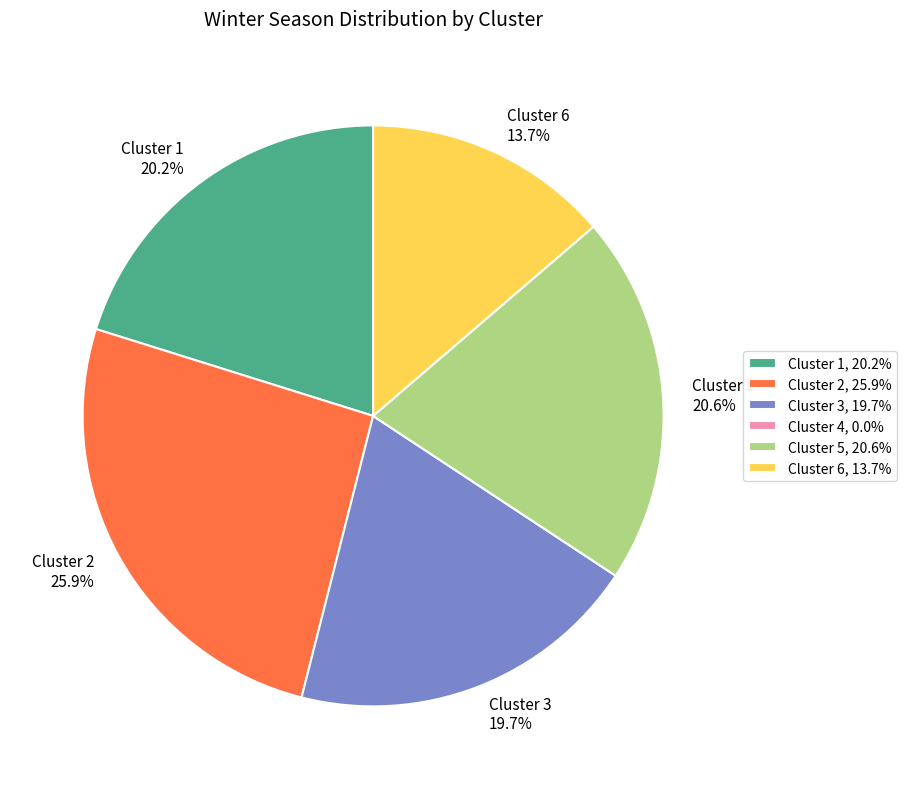

To the nearest percent, what is the difference between the largest and smallest slice percentages?

26%